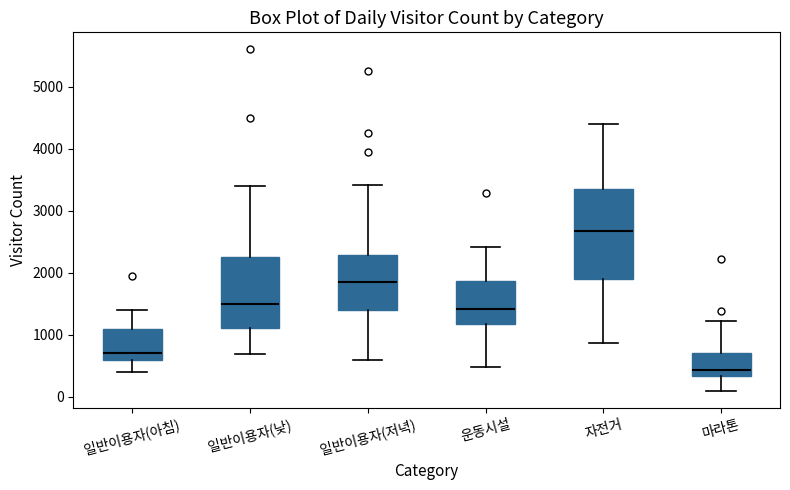

Where does the median line of the box for 마라톤 sit on the y-axis? The values are not printed on the chart, so give them approximately, as read against the axis.

400